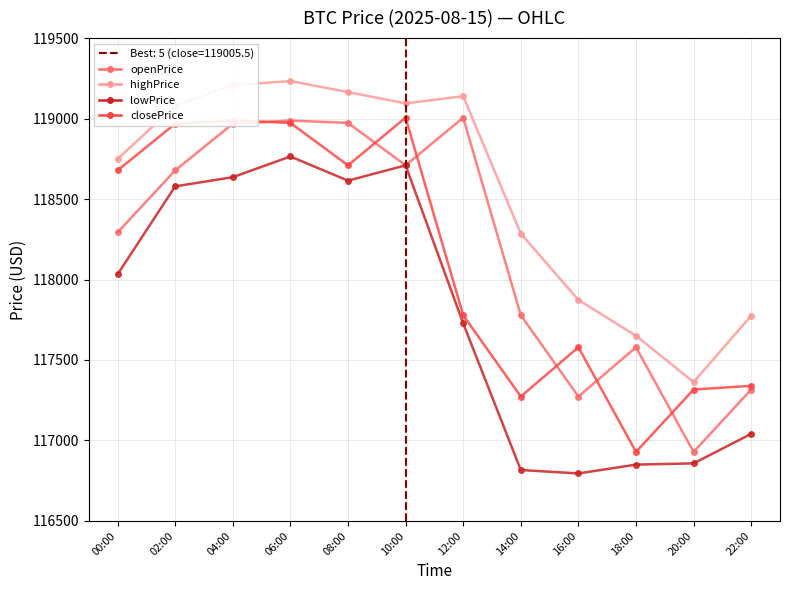

Is the value of lowPrice at 00:00 greater than the value of closePrice at 16:00?

Yes